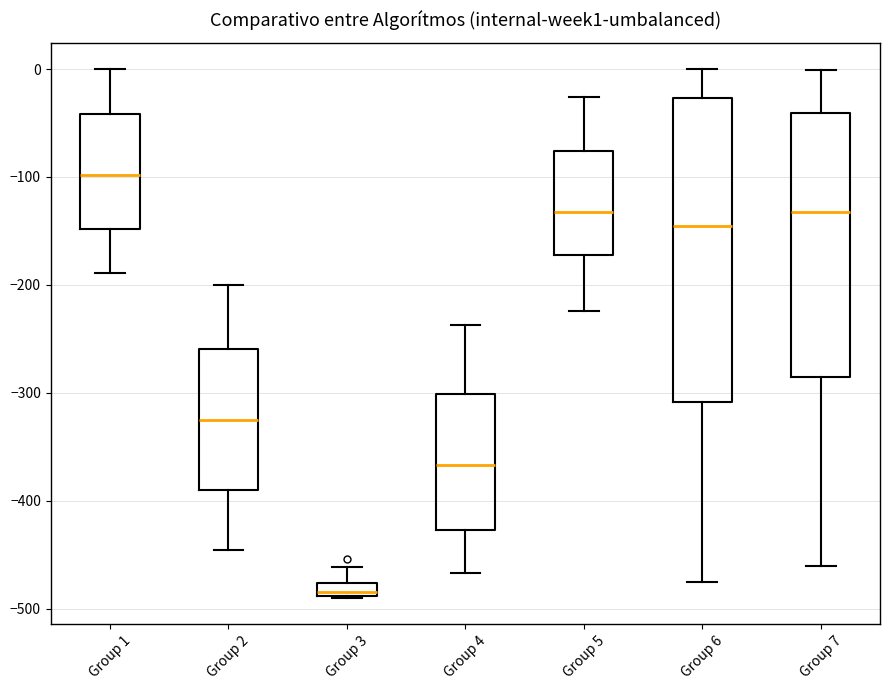

Which box is the tallest, from its lower edge to its upper edge?

Group 6